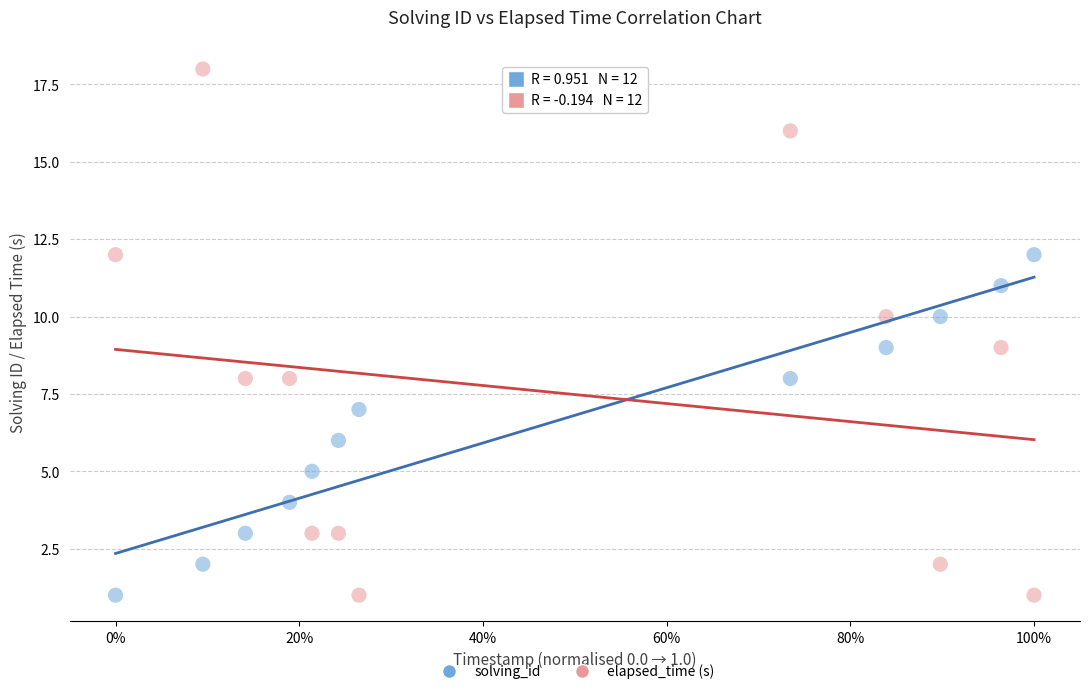

Which series reaches the maximum Y coordinate?

elapsed_time (s)